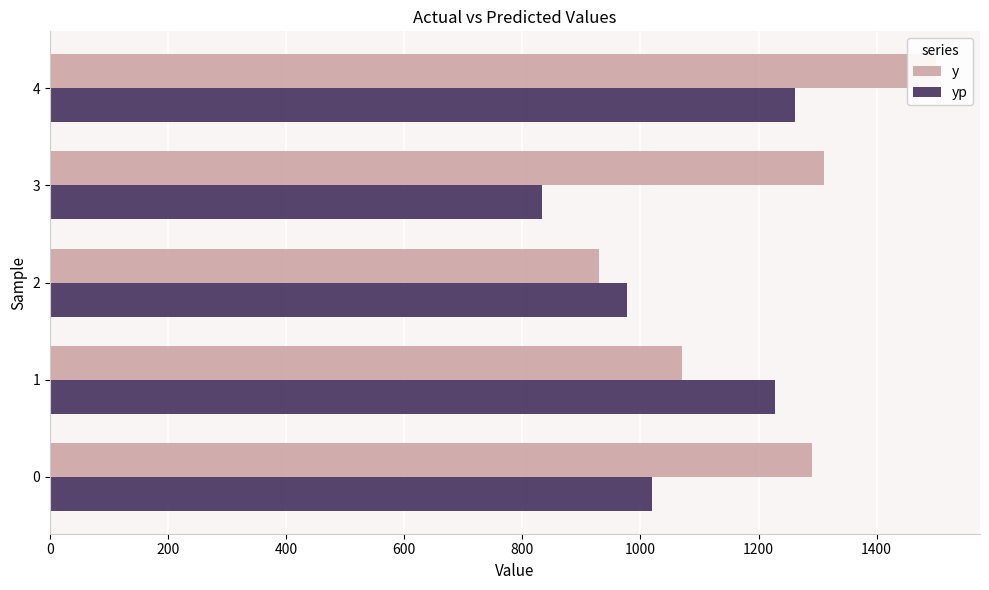

What is the maximum value shown in the chart?

1500.0